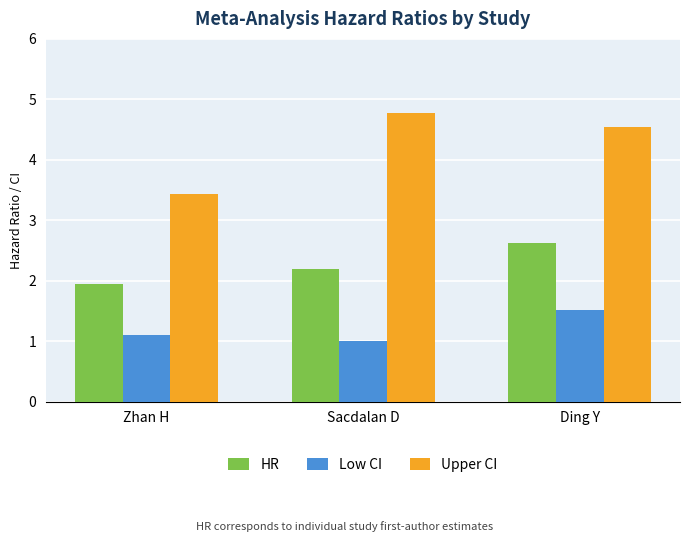

Where is HR nearest to the value 2?

Zhan H